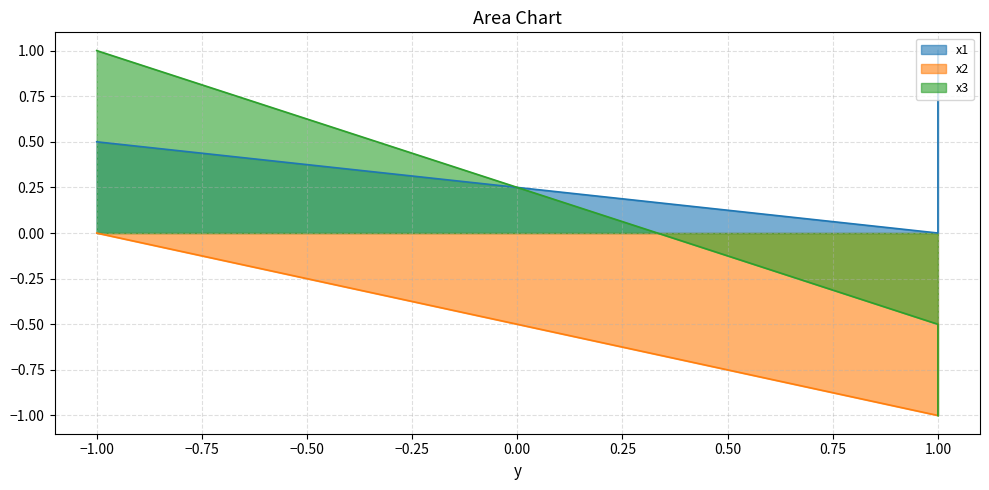

What is the lowest value of the x2 series?

-1.0